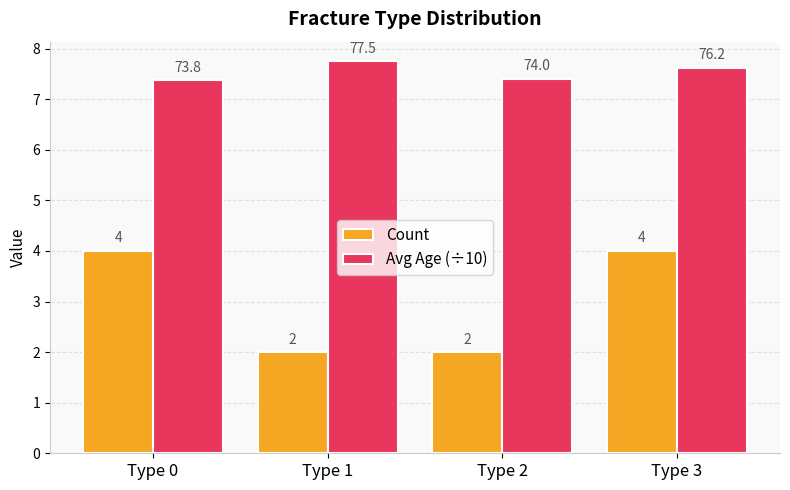

Which label corresponds to the largest value in the chart?

Type 1